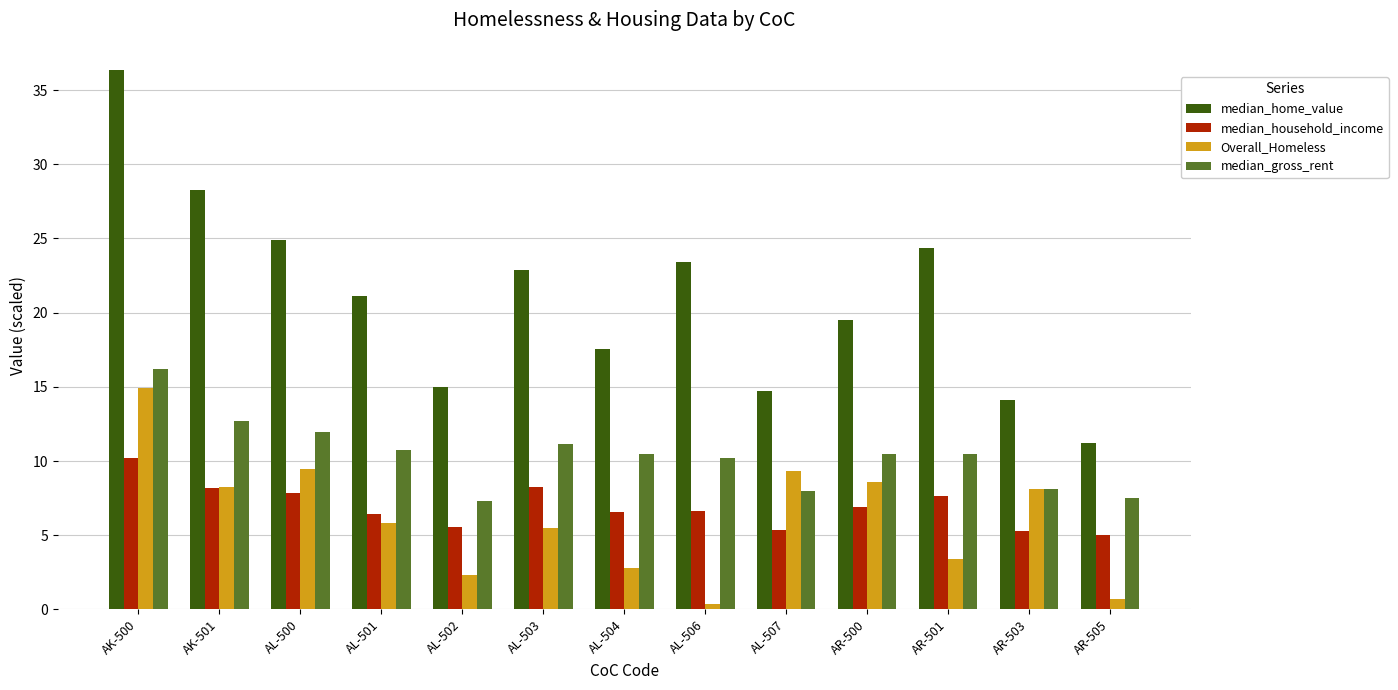

What is the spread (max minus min) of values at AR-500?

12.6